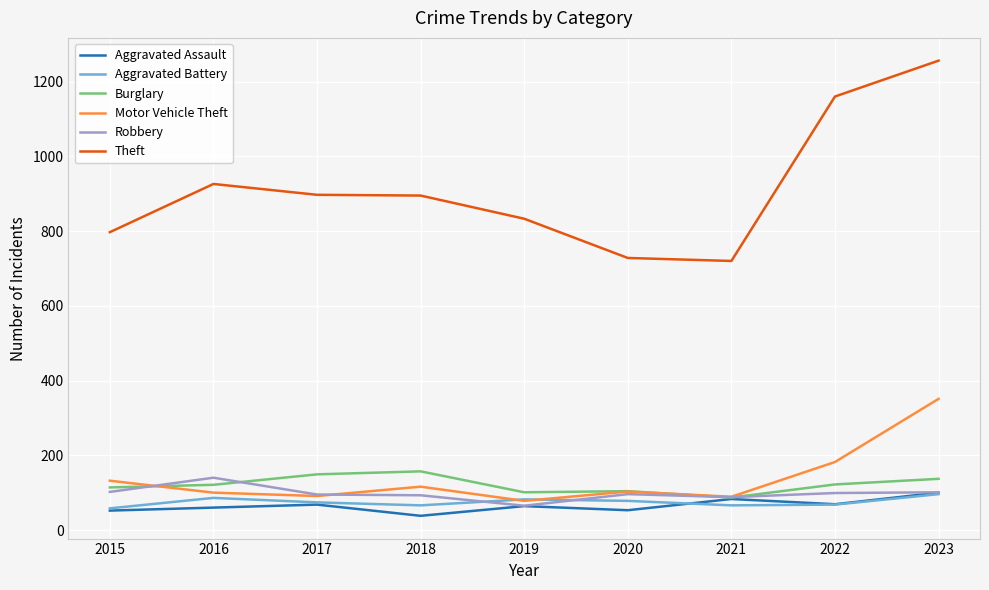

Is the value of Motor Vehicle Theft at 2020 greater than the value of Aggravated Battery at 2020?

Yes